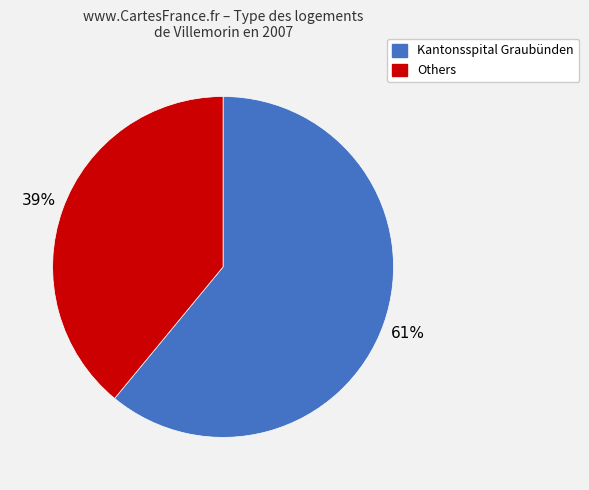

The Kantonsspital Graubünden slice represents 61% of the pie. True or false?

True